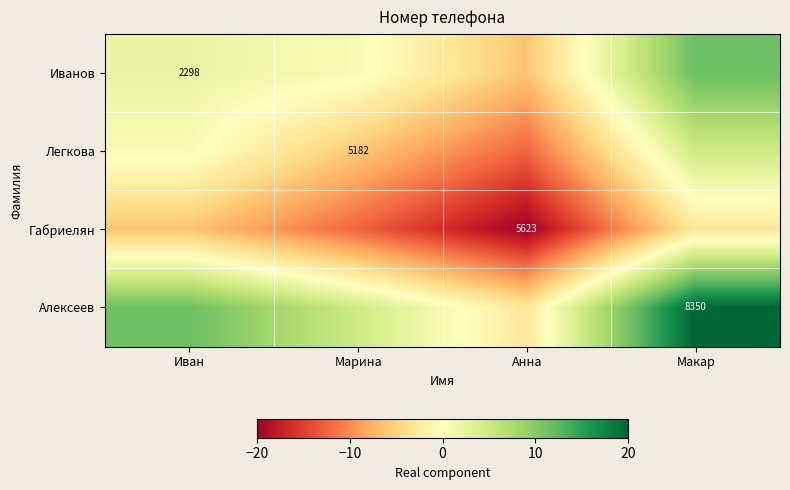

Is it true that Легкова equals 7.0 at Макар?

False